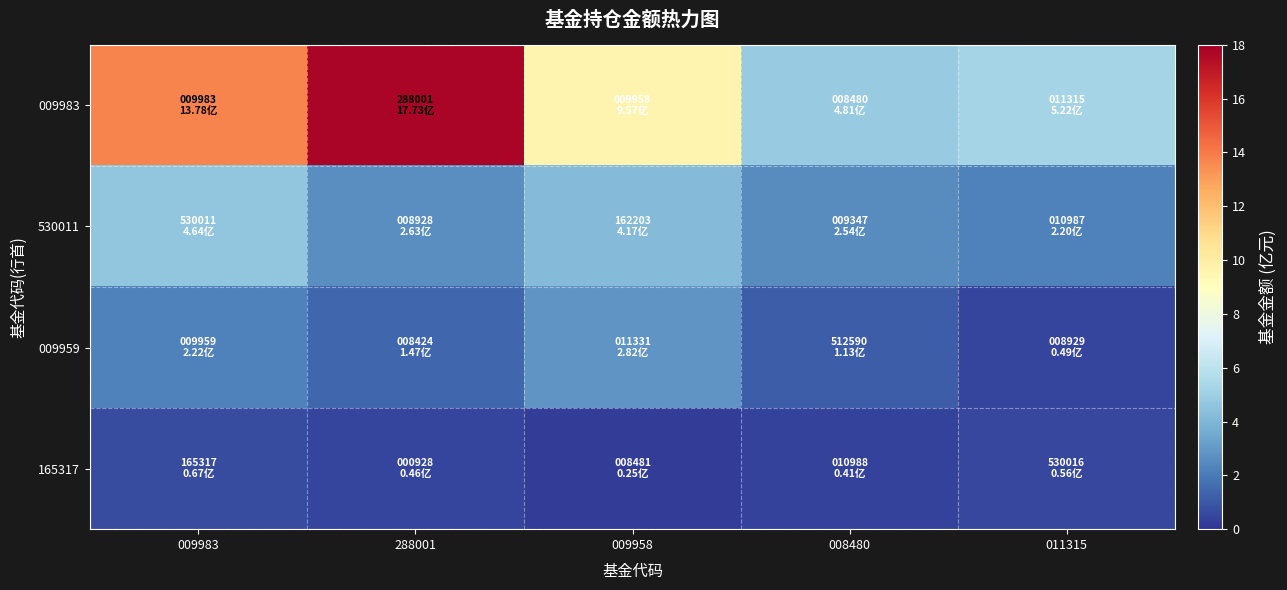

Which series changed the most between 288001 and 011315?

009983